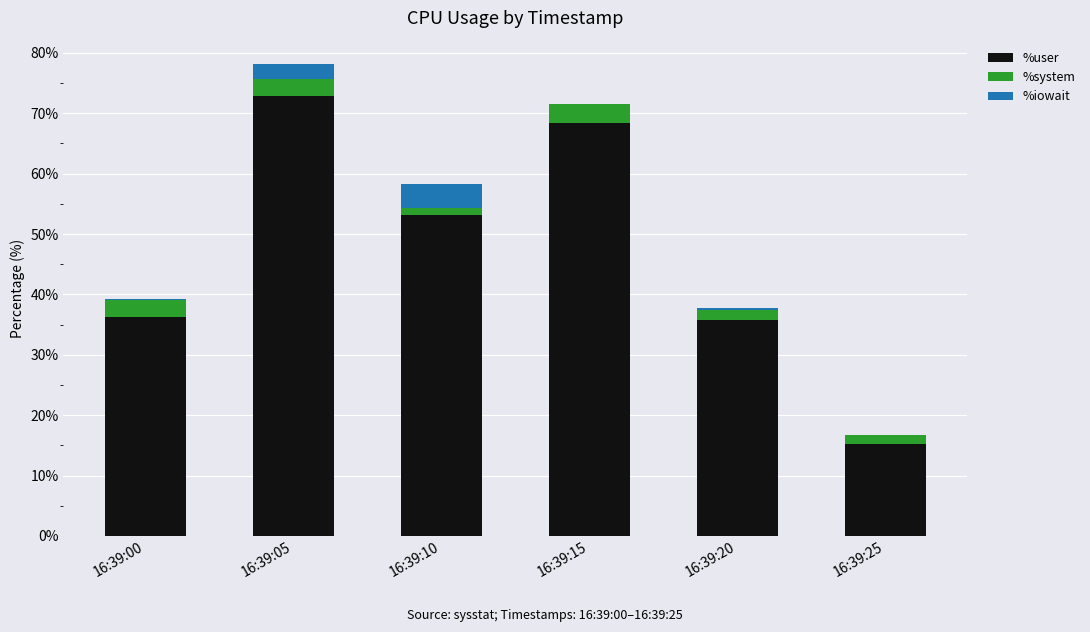

At which category is the sum across all series the highest?

16:39:05